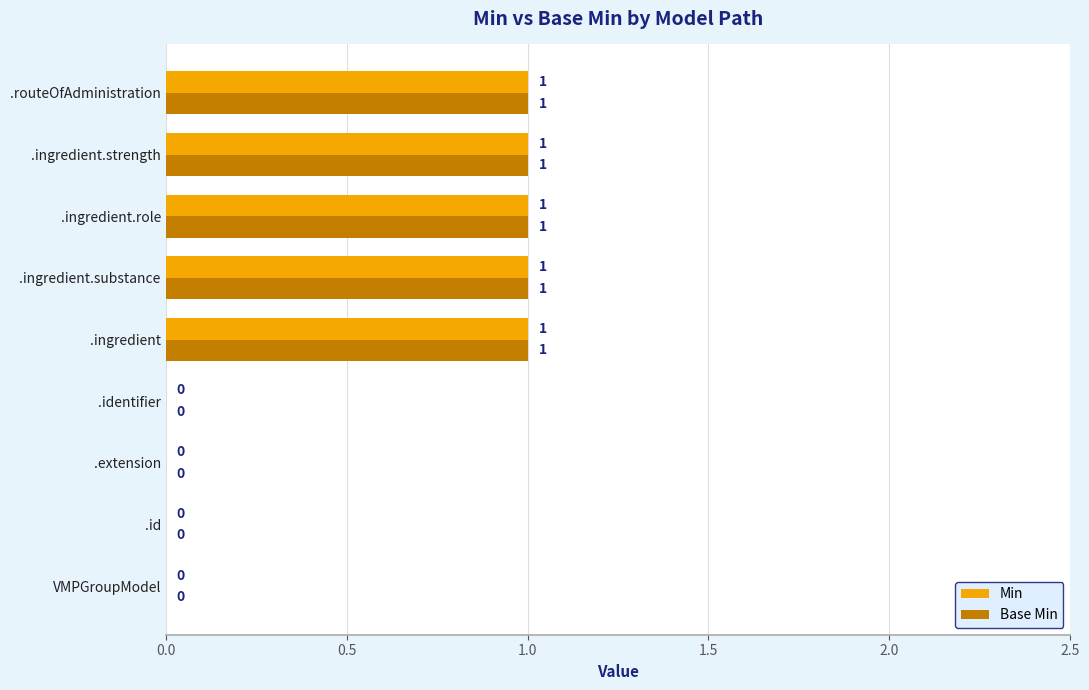

What is the sum of all Min values?

5